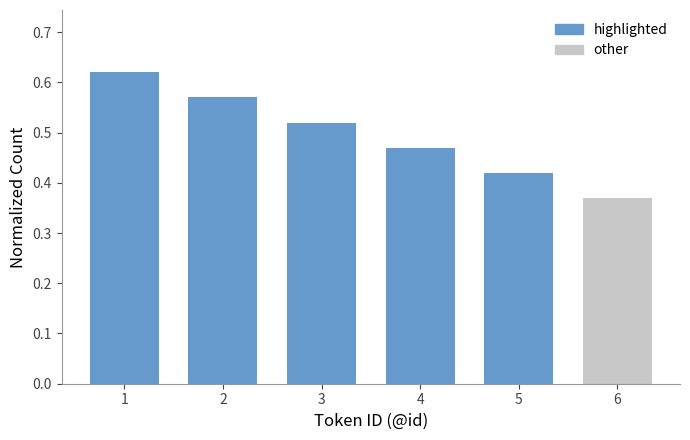

How many bars are there in total?

6